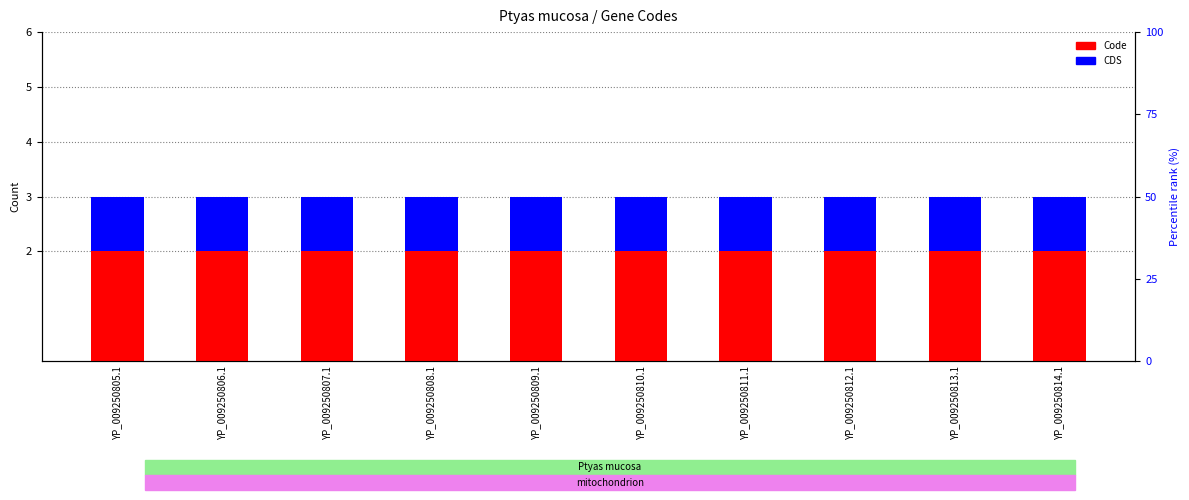

Which series has the largest total across all categories?

Code